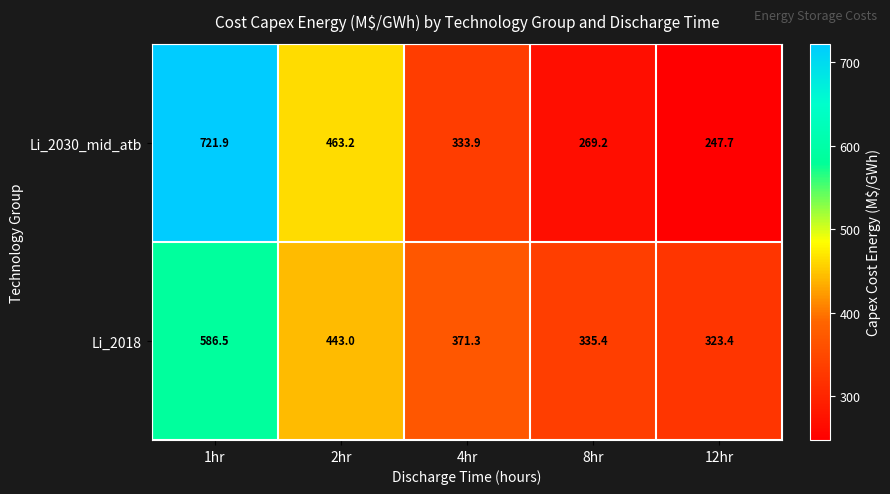

Which series changed the most between 2hr and 8hr?

Li_2030_mid_atb